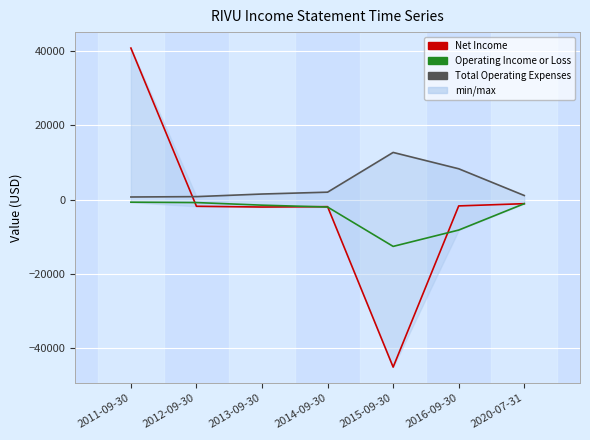

Is the value of Net Income at 2015-09-30 greater than the value of Operating Income or Loss at 2016-09-30?

No